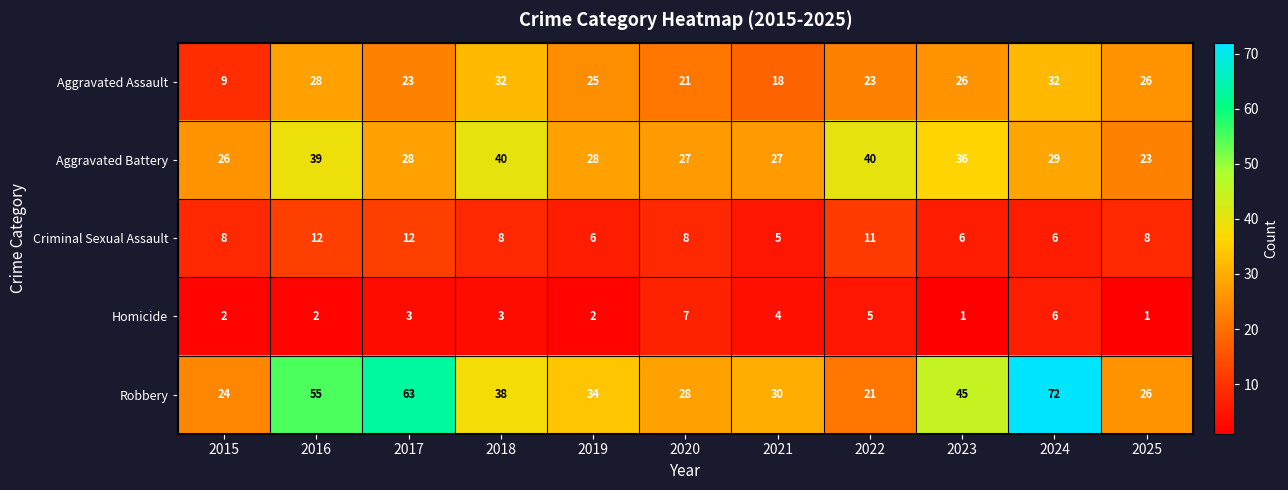

Rank the series at 2023 from highest to lowest value.

Robbery, Aggravated Battery, Aggravated Assault, Criminal Sexual Assault, Homicide